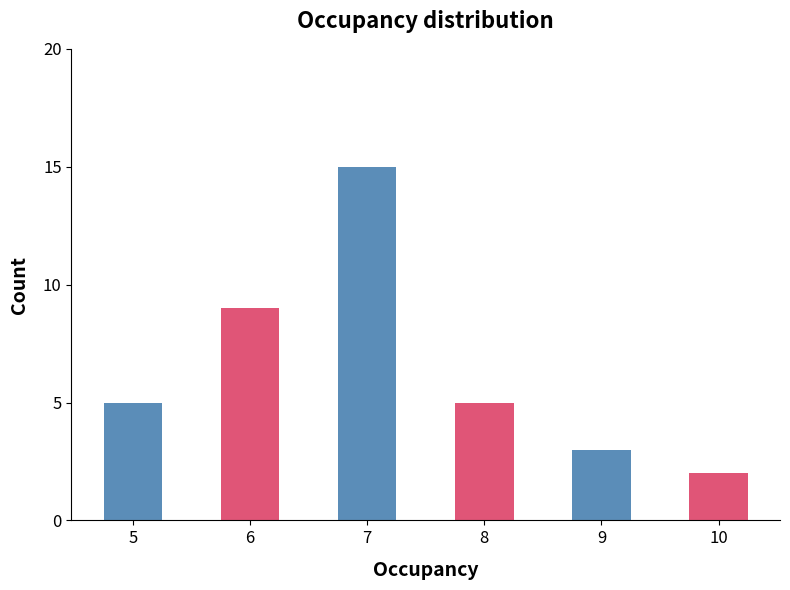

Which label corresponds to the smallest value in the chart?

10